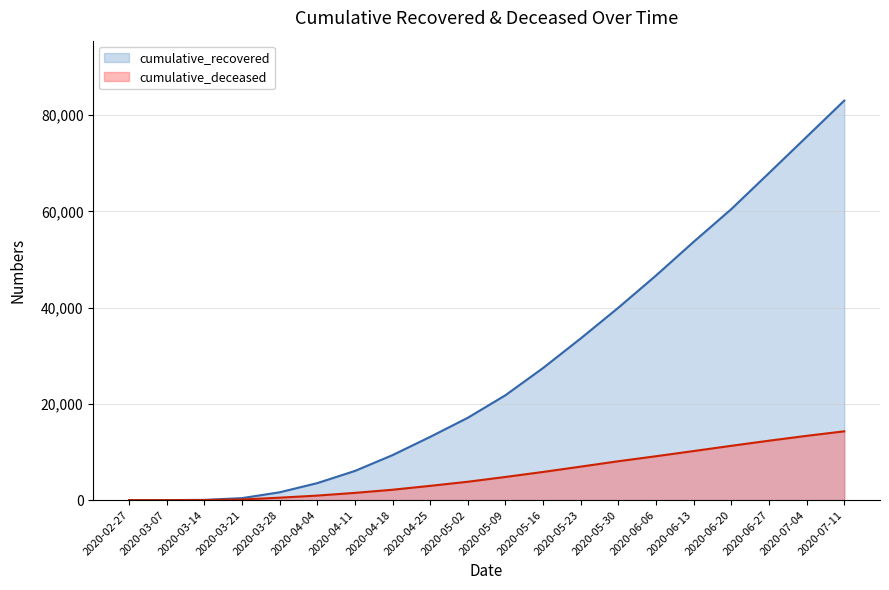

How many lines are shown in the chart?

2